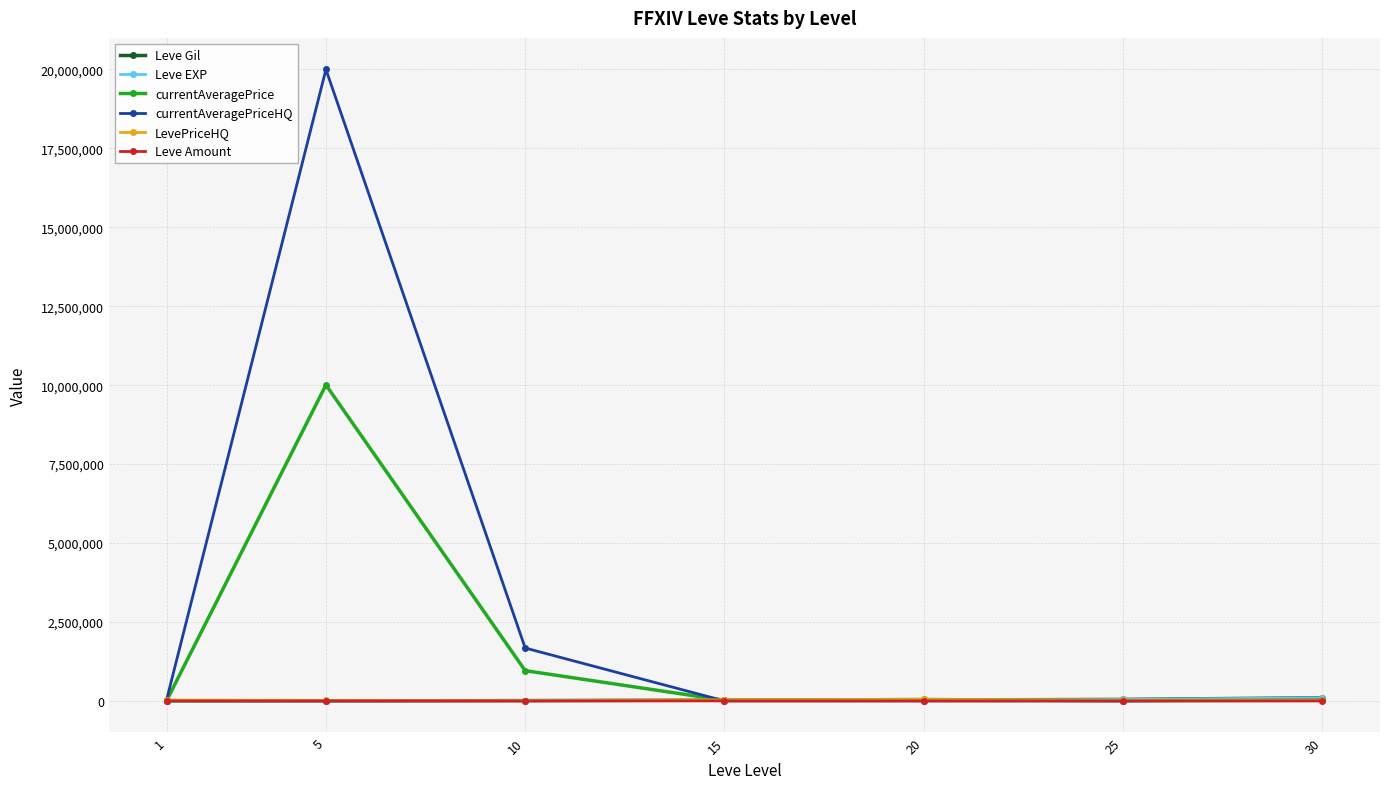

Between 5 and 10, which series saw the biggest shift?

currentAveragePriceHQ